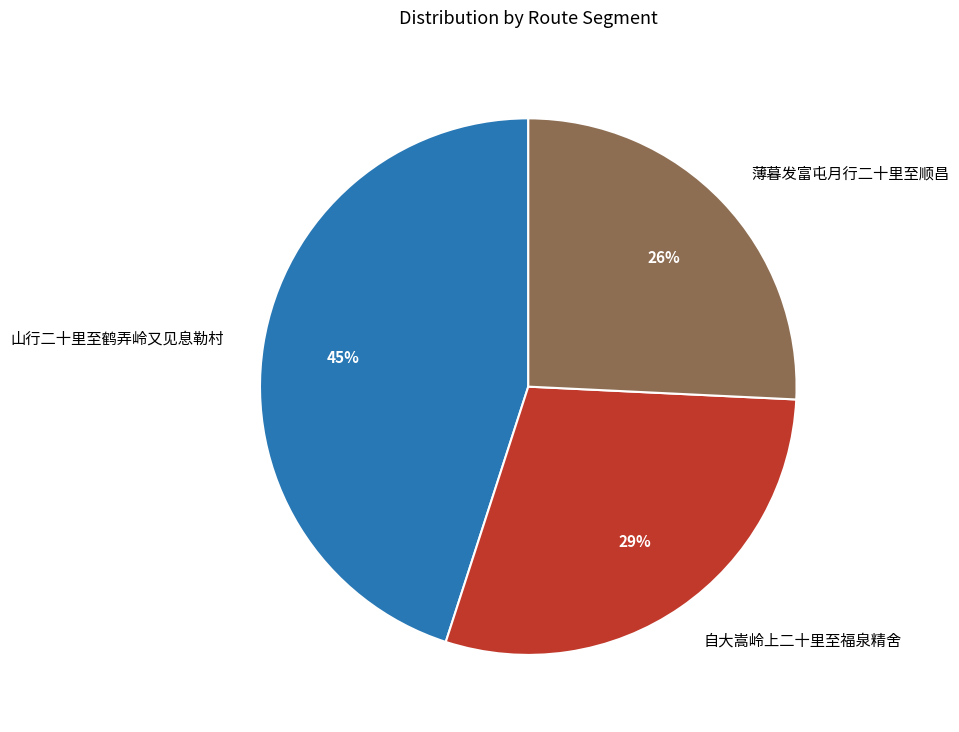

What percentage is the 山行二十里至鹤弄岭又见息勒村 slice, to the nearest percent?

45%